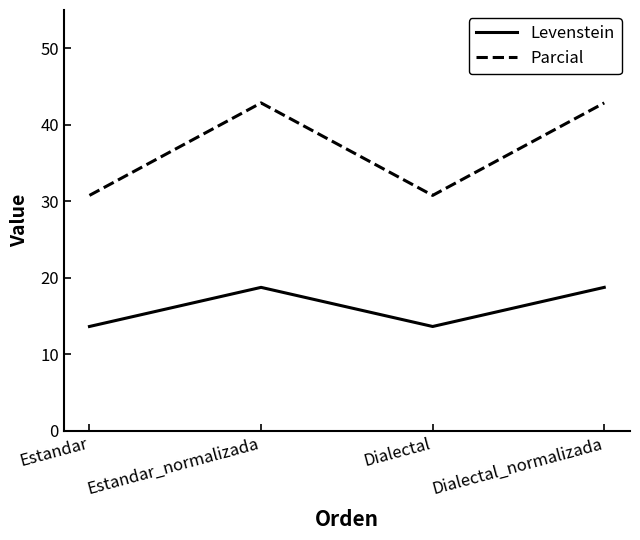

What value does the Levenstein series have at Dialectal_normalizada?

18.8